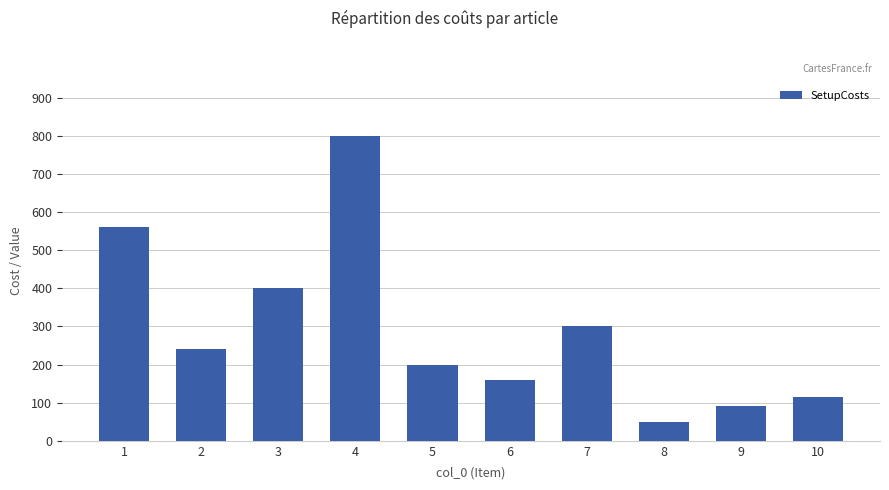

What is the minimum value shown in the chart?

50